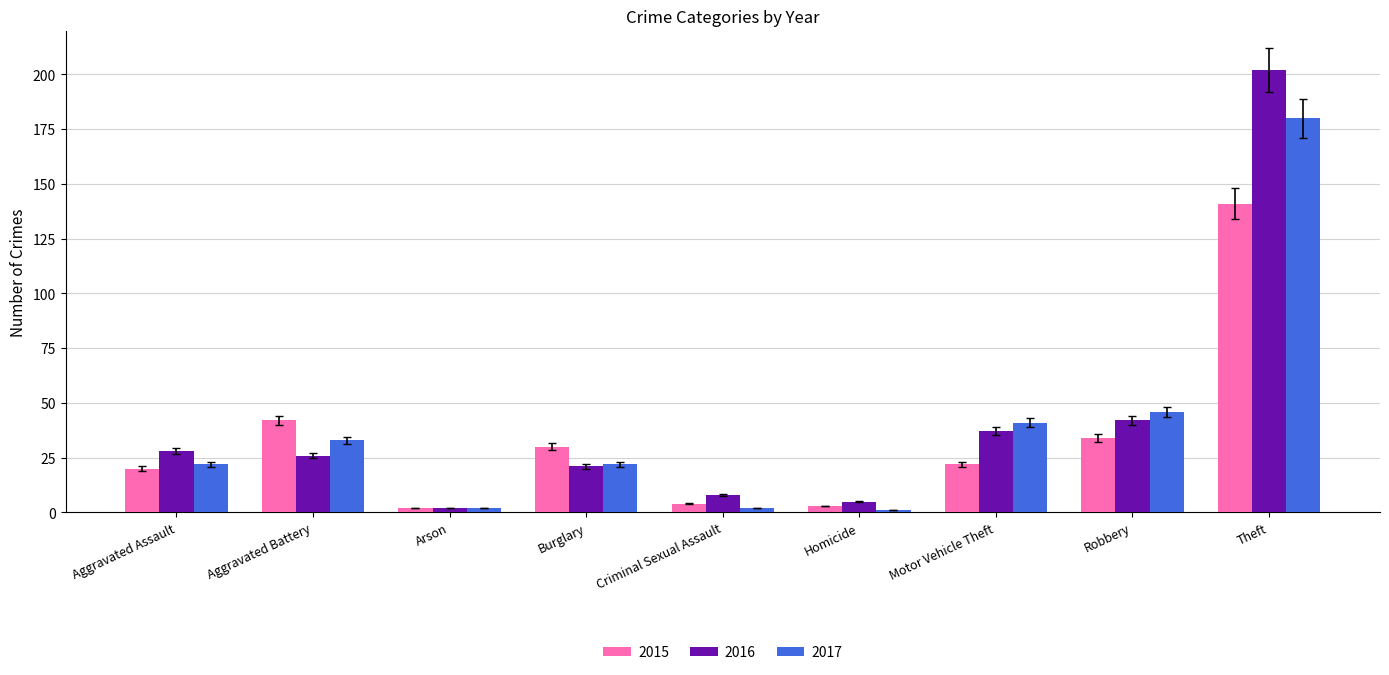

What is the sum of all 2017 values?

349